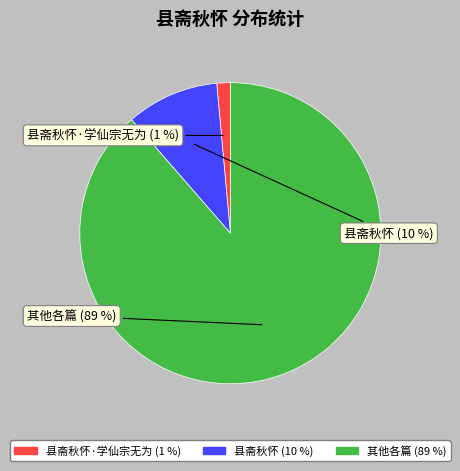

To the nearest percent, what is the average slice percentage?

33%